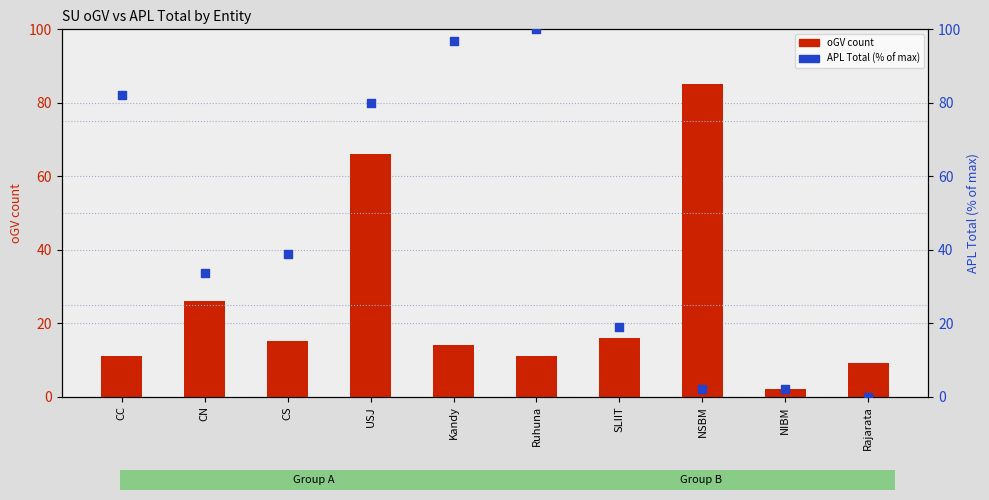

Which series has the largest total across all categories?

APL Total (% of max)